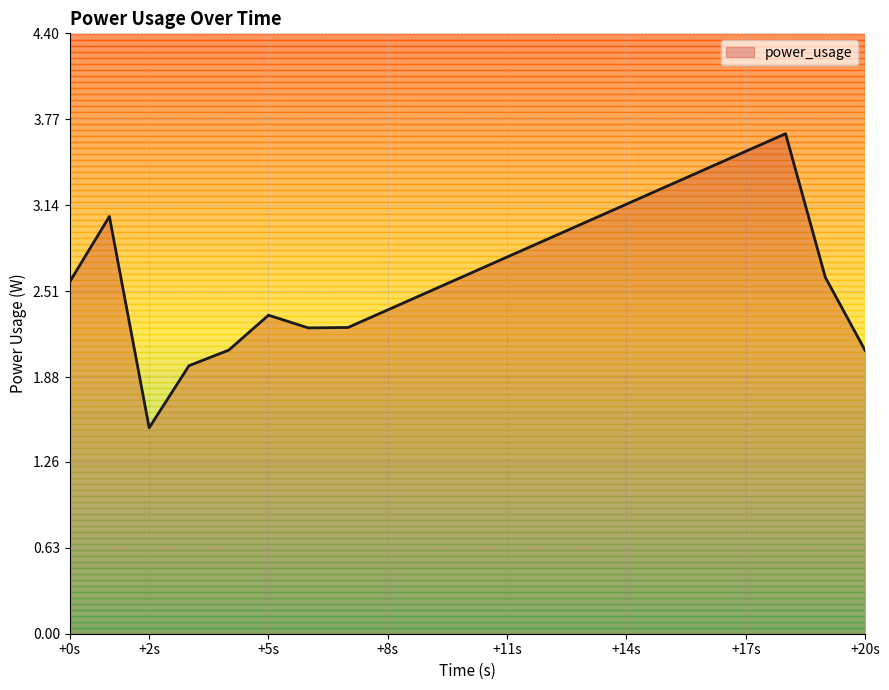

What is the greatest value displayed?

3.7